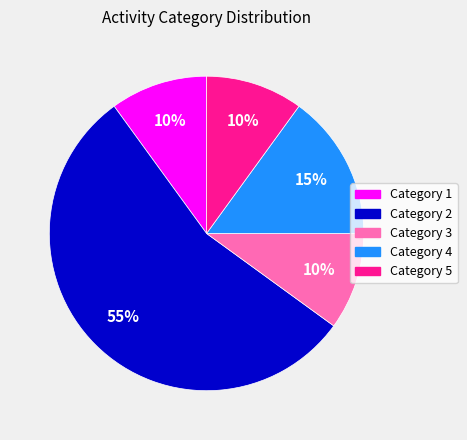

To the nearest percent, what is the average slice percentage?

20%